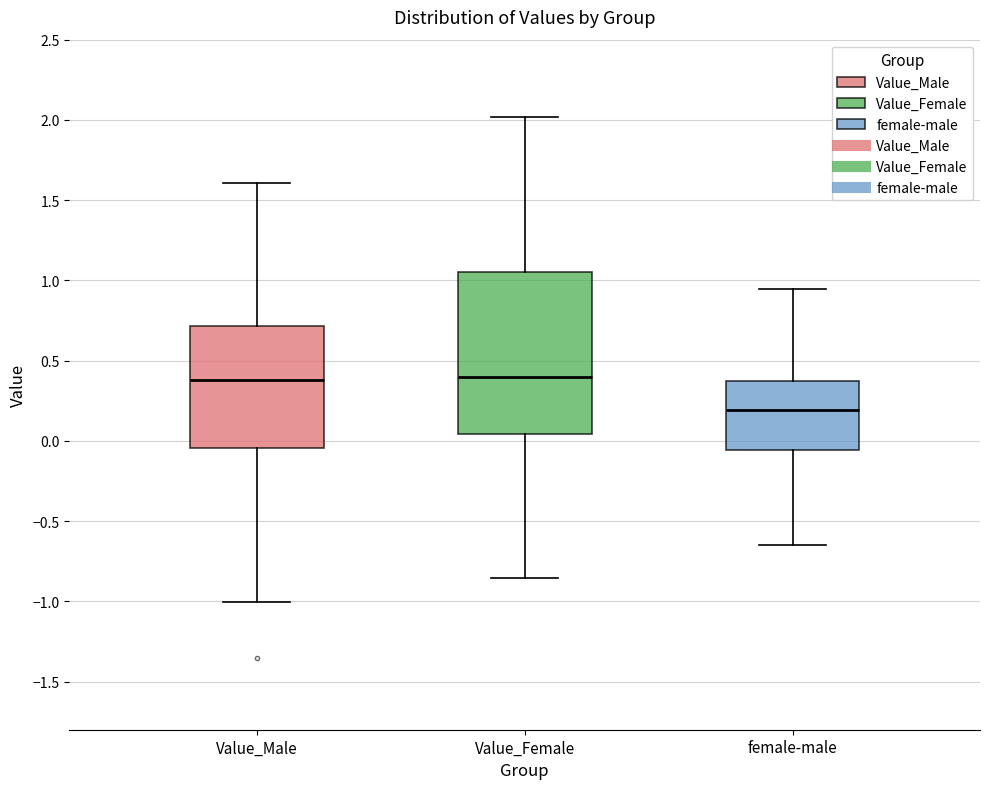

Reading left to right, transcribe this box plot: for each box, give where its median line is, the range the box spans, and where its two whiskers end, as read against the y-axis. The values are not printed on the chart, so give them approximately, as read against the axis.

Value_Male: median 0.40, box -0.05 to 0.70, whiskers -1.00 to 1.60
Value_Female: median 0.40, box 0.05 to 1.05, whiskers -0.85 to 2.00
female-male: median 0.20, box -0.05 to 0.40, whiskers -0.65 to 0.95